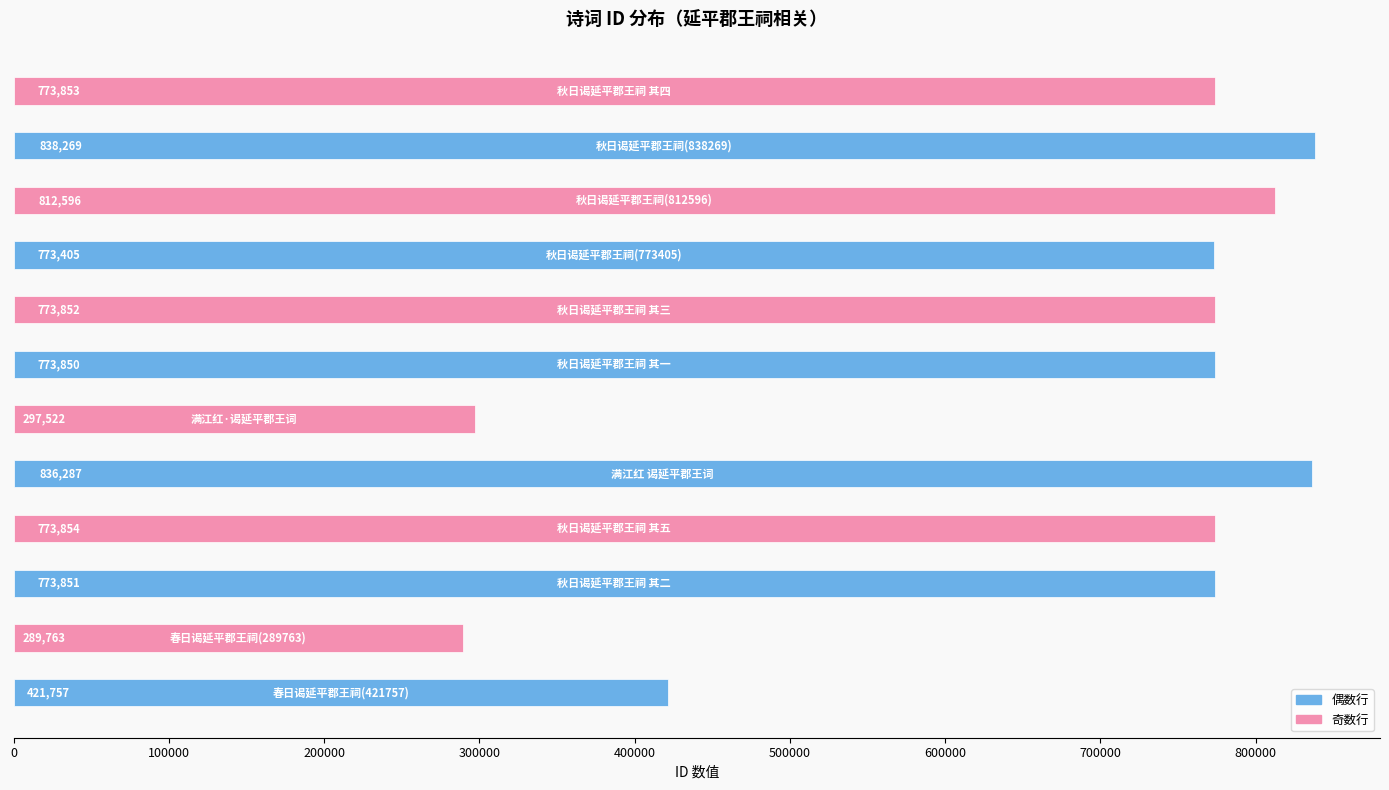

What is the greatest value displayed?

838269